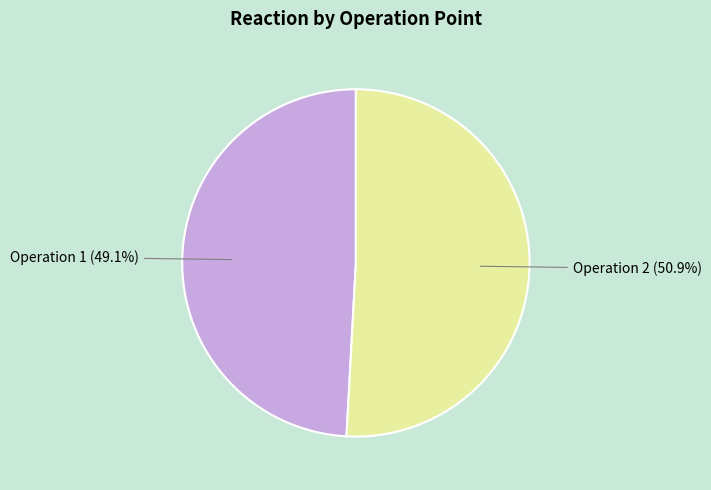

Which category has the smallest portion of the pie?

Operation 1 (49.1%)